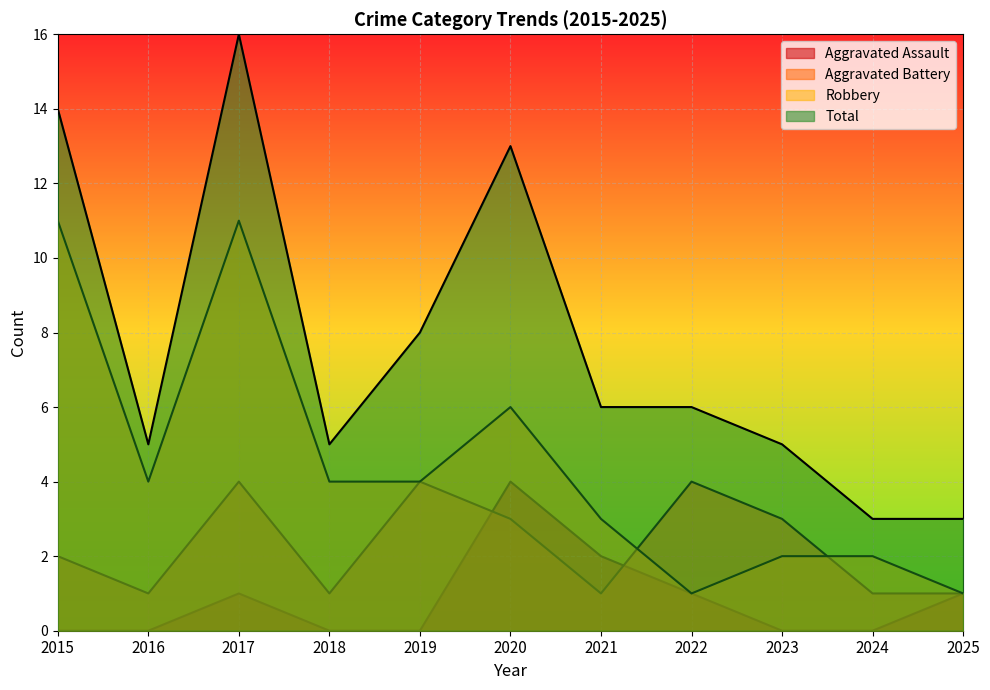

True or false: Total and Robbery intersect in this chart.

False